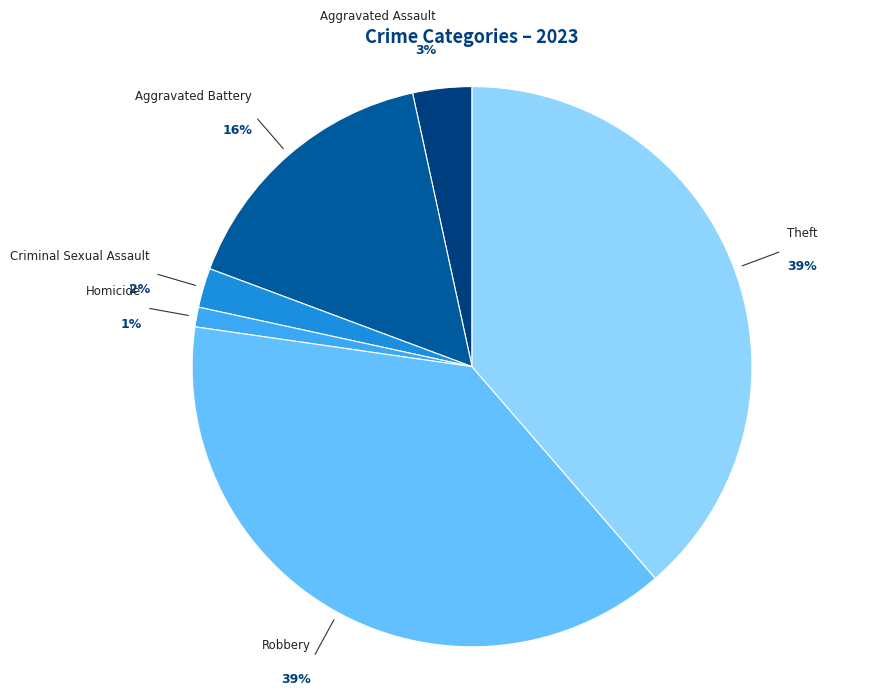

Combined, what portion of the pie is Criminal Sexual Assault and Aggravated Battery?

18.2%